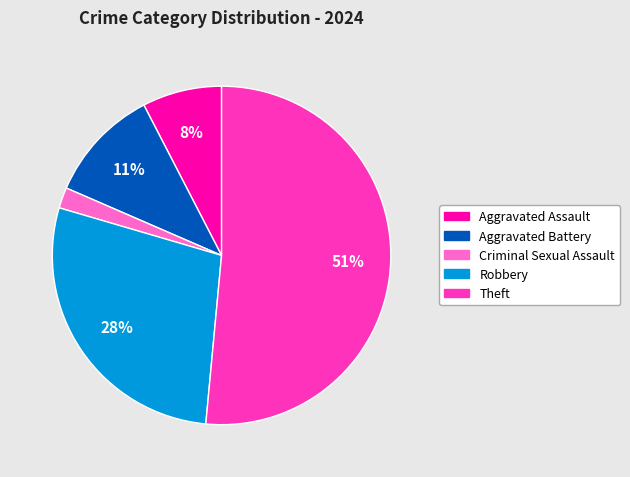

Which category accounts for the majority?

Theft